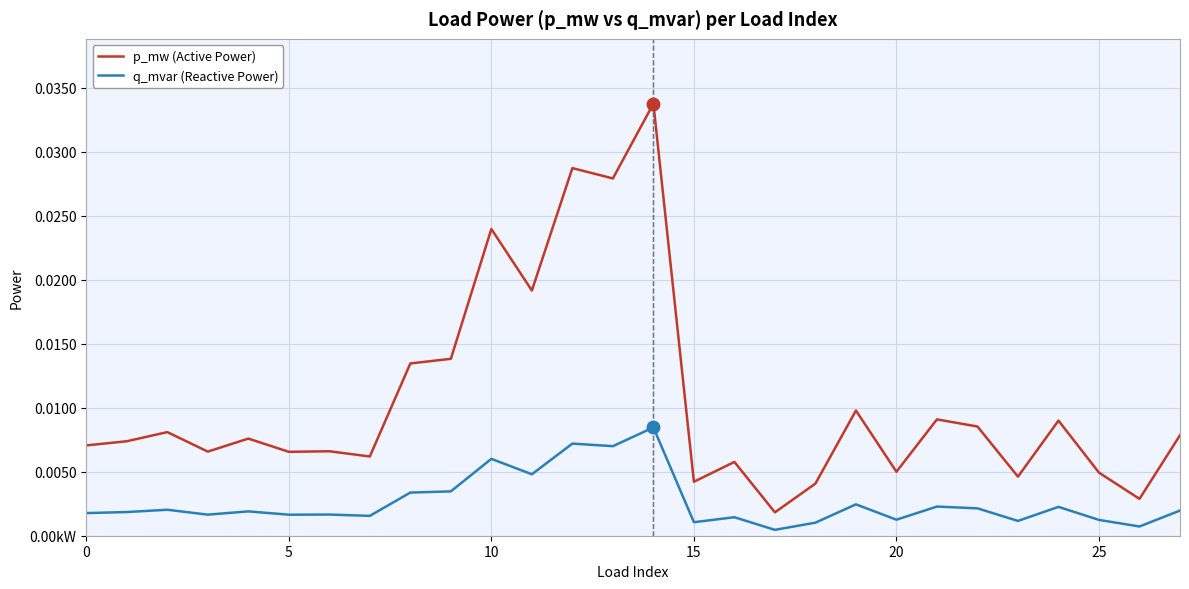

True or false: q_mvar (Reactive Power) and p_mw (Active Power) cross at least once.

False